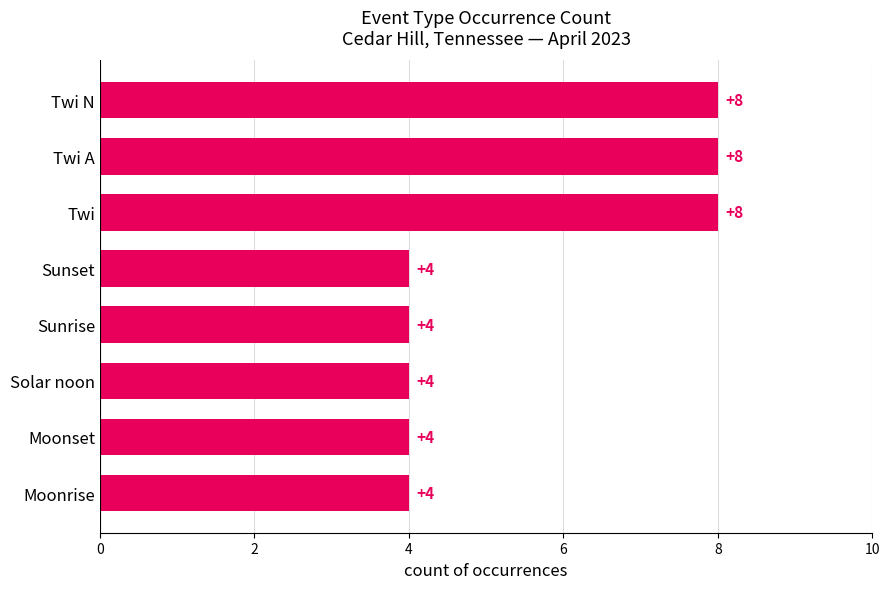

The value at Twi is 8. True or false?

True